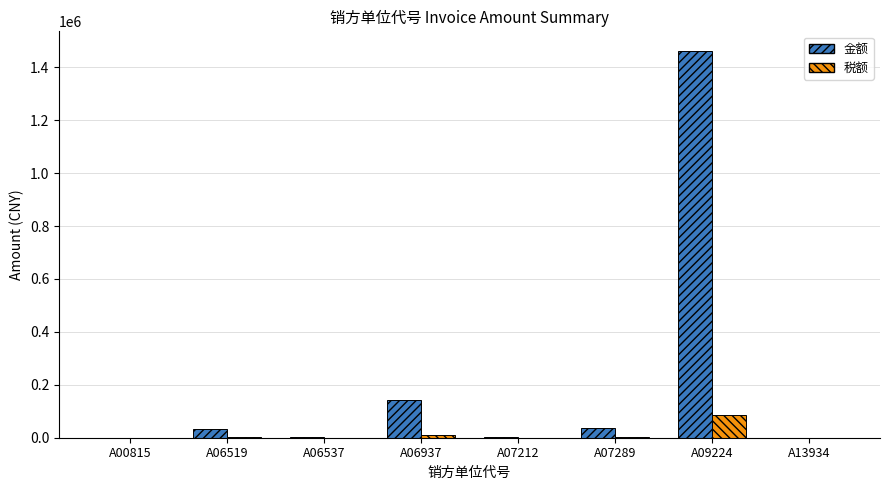

How many data points does each series have?

8